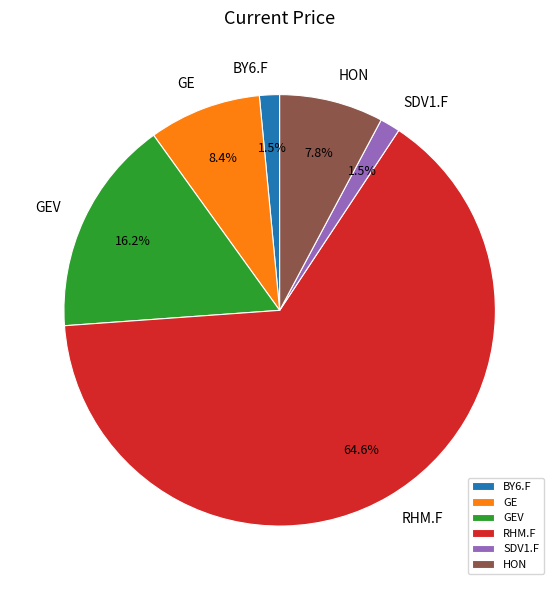

To the nearest percent, what is the average slice percentage?

17%